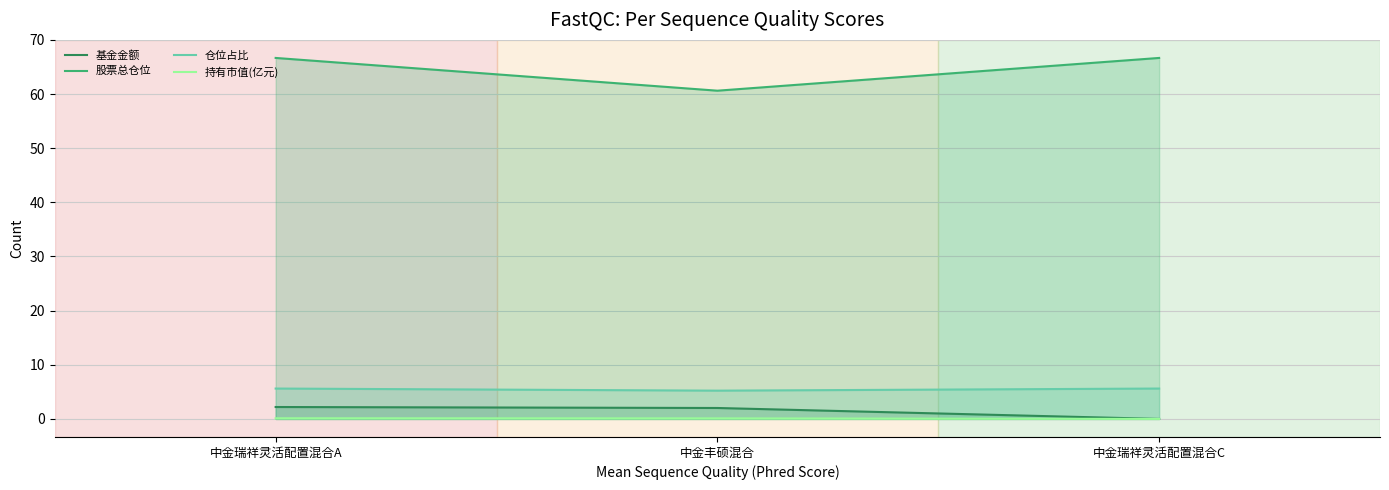

Between 中金丰硕混合 and 中金瑞祥灵活配置混合A, which is larger?

中金瑞祥灵活配置混合A